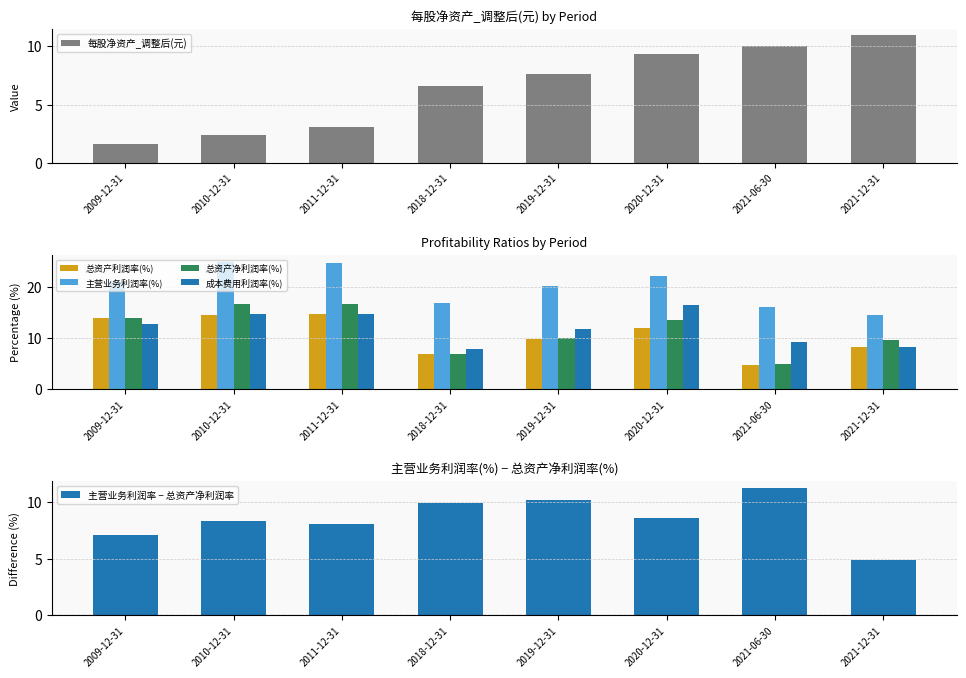

What position from the left is 2011-12-31?

3